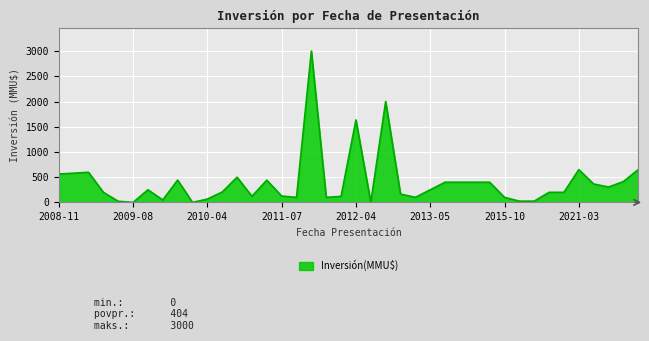

What is the greatest value displayed?

3000